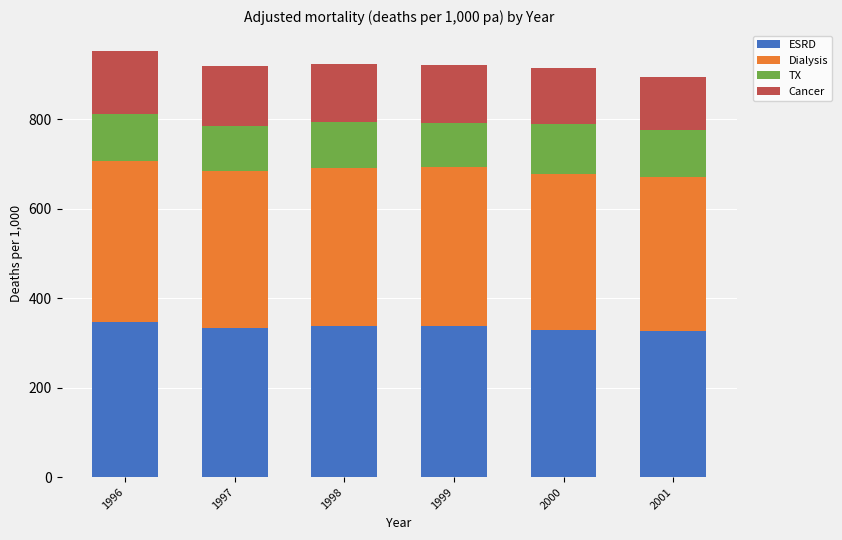

Does the chart contain any negative values?

No